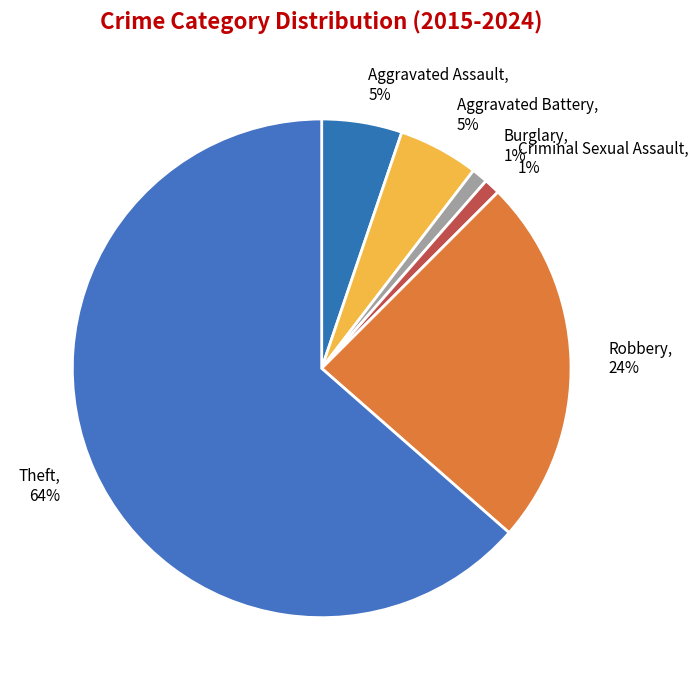

Count the number of slices in the pie.

6